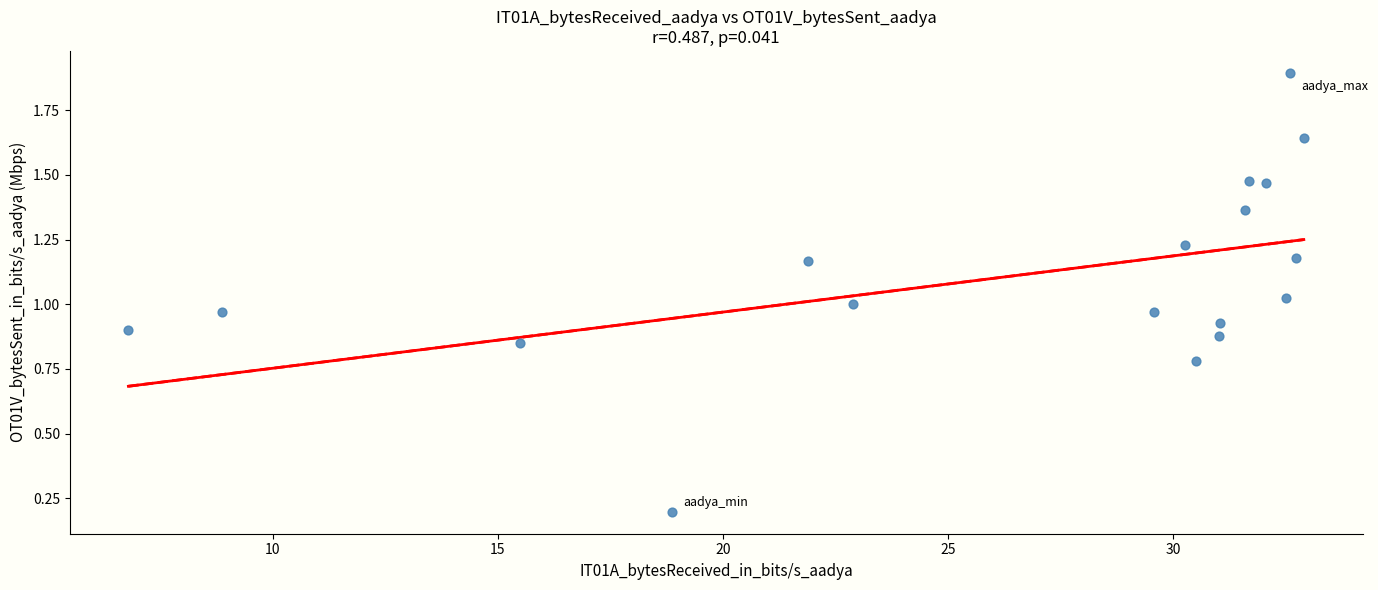

What is the range of X values (max minus min)?

26.1